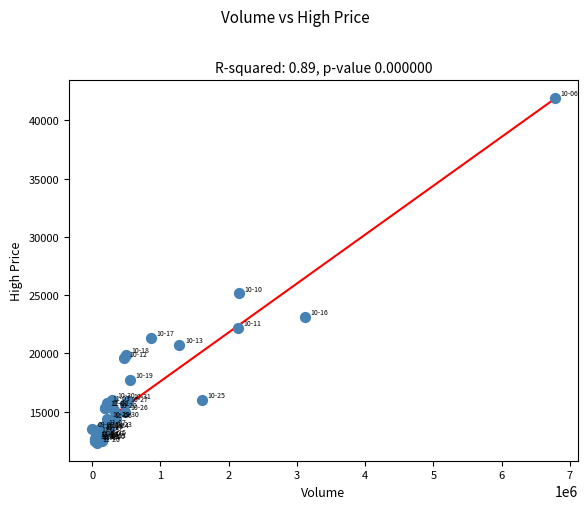

What Y value in the scatter plot is closest to 27110?

25150